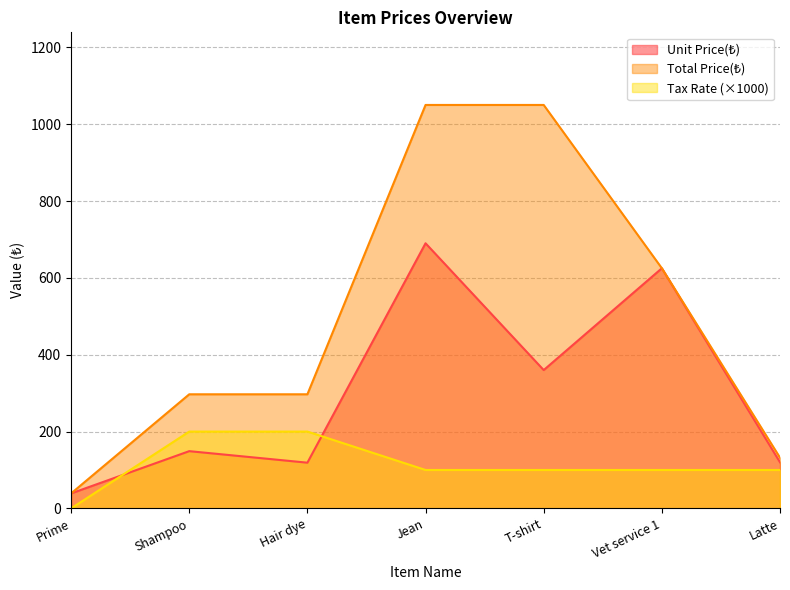

What is the value of the Total Price(₺) point at the 3rd from the left?

297